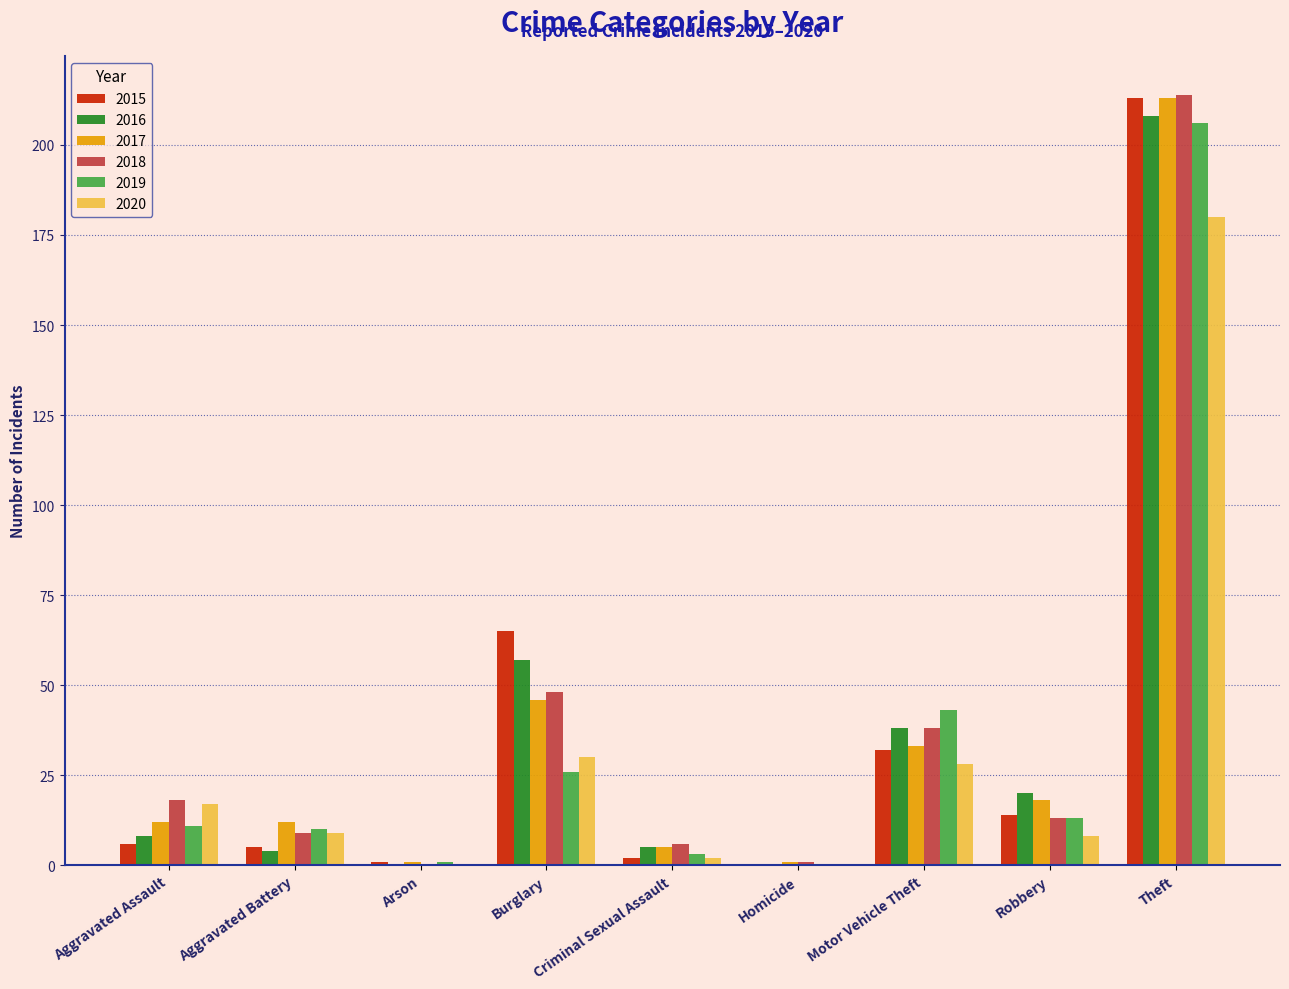

At which label is 2017 closest to 107?

Burglary